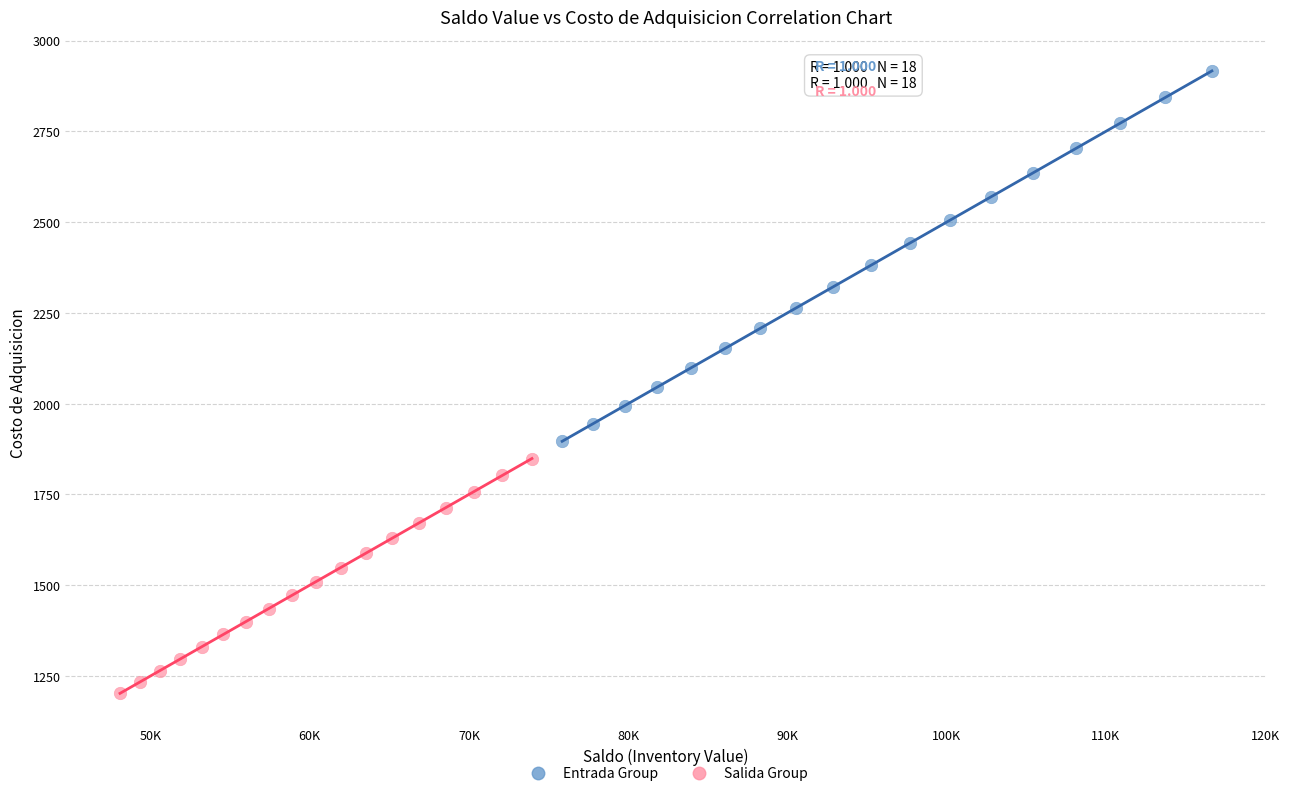

Which series has the widest spread of Y values?

Entrada Group